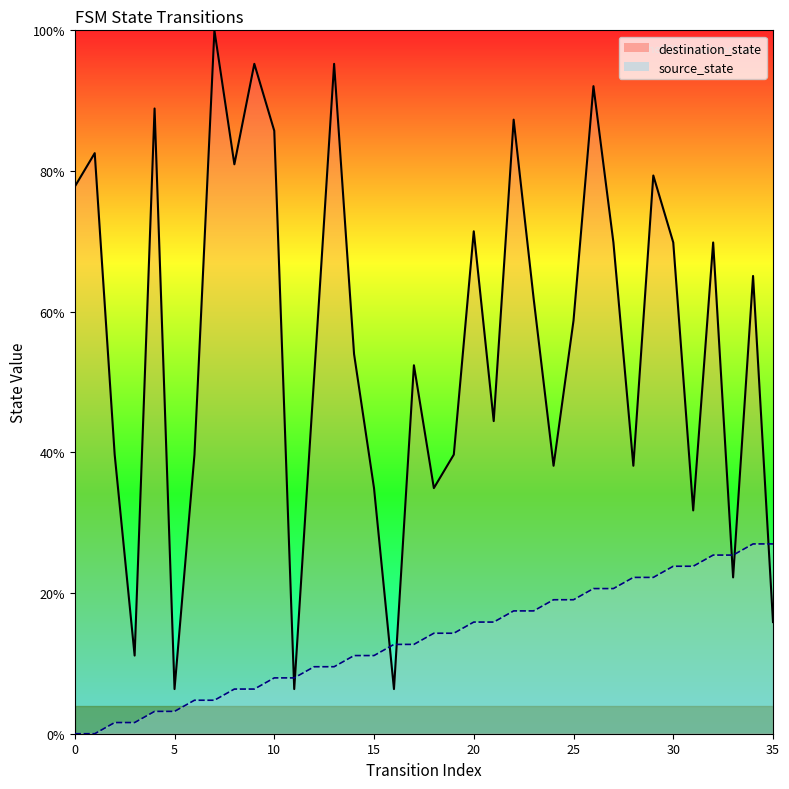

Reading left to right, transcribe all the data shown in this chart.

source_state: 0=0.0	1=0.0	2=1.6	3=1.6	4=3.2	5=3.2	6=4.8	7=4.8	8=6.3	9=6.3	10=7.9	11=7.9	12=9.5	13=9.5	14=11.1	15=11.1	16=12.7	17=12.7	18=14.3	19=14.3	20=15.9	21=15.9	22=17.5	23=17.5	24=19.0	25=19.0	26=20.6	27=20.6	28=22.2	29=22.2	30=23.8	31=23.8	32=25.4	33=25.4	34=27.0	35=27.0
destination_state: 0=77.8	1=82.5	2=39.7	3=11.1	4=88.9	5=6.3	6=39.7	7=100.0	8=81.0	9=95.2	10=85.7	11=6.3	12=50.8	13=95.2	14=54.0	15=34.9	16=6.3	17=52.4	18=34.9	19=39.7	20=71.4	21=44.4	22=87.3	23=61.9	24=38.1	25=58.7	26=92.1	27=69.8	28=38.1	29=79.4	30=69.8	31=31.7	32=69.8	33=22.2	34=65.1	35=15.9